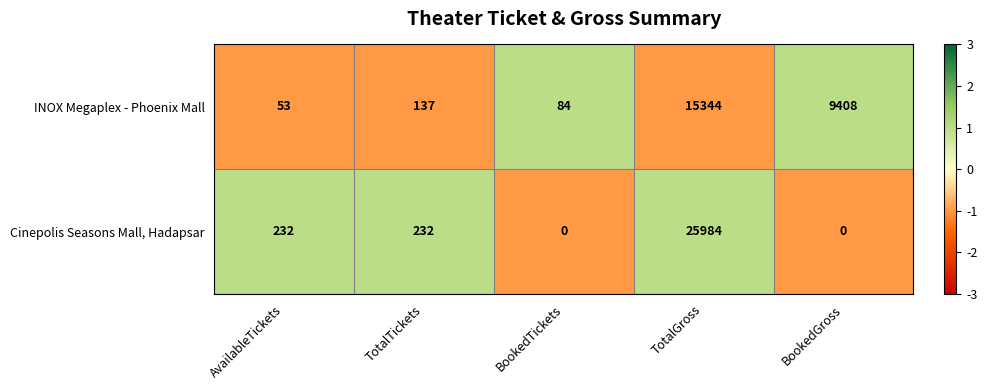

At how many categories does at least one series exceed 0?

5